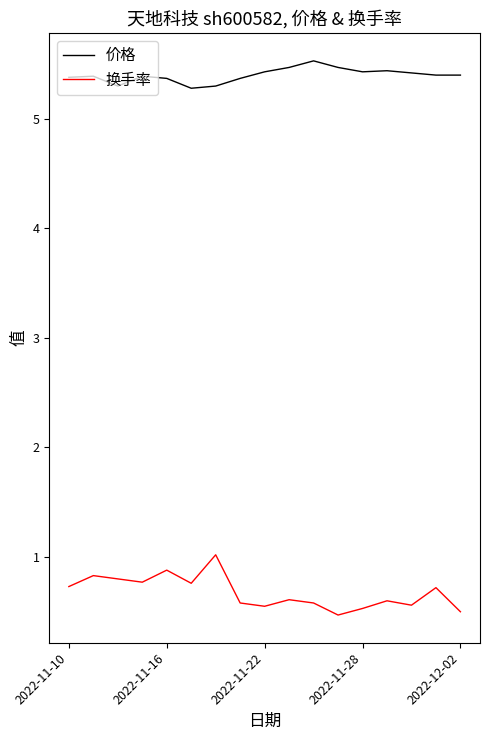

True or false: 换手率 and 价格 intersect in this chart.

False